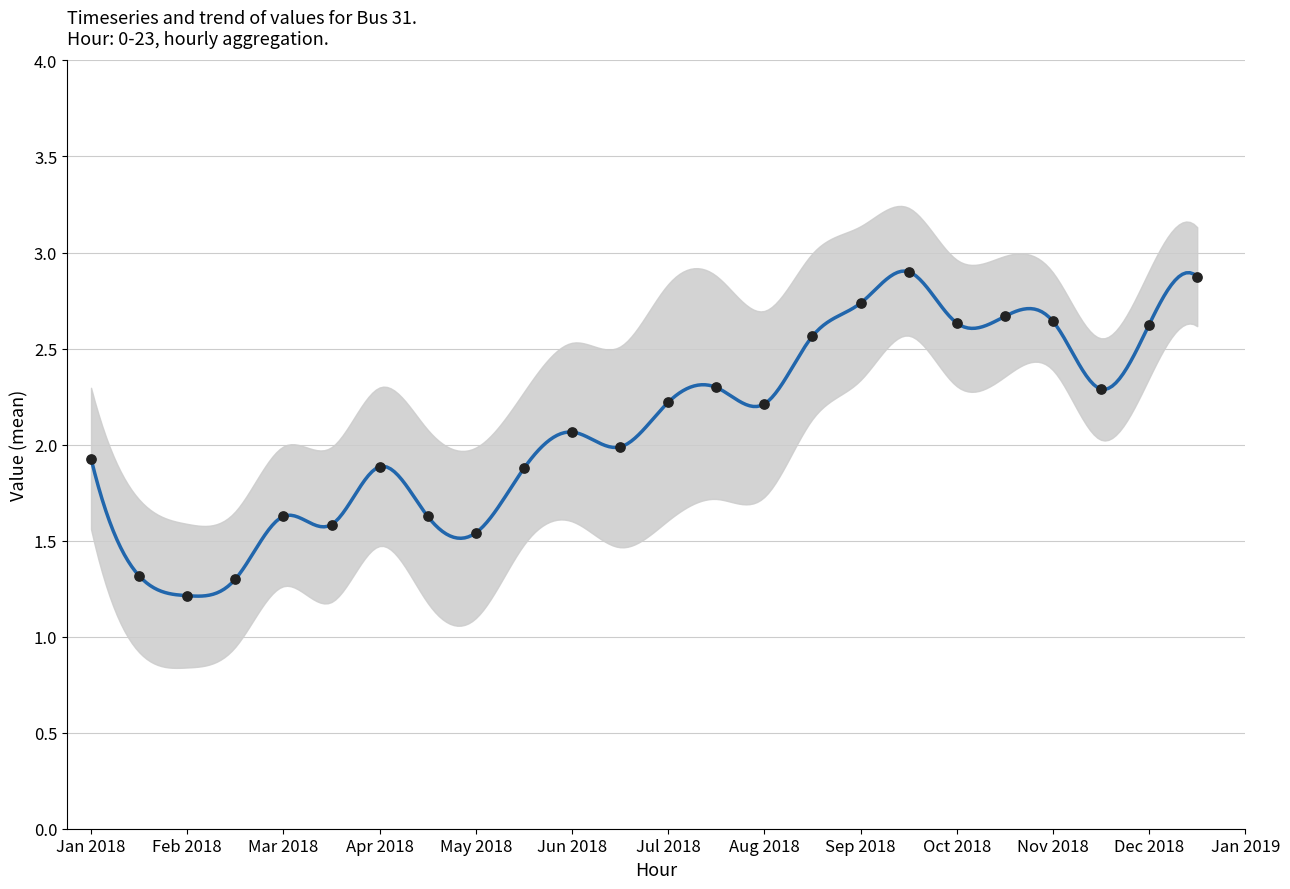

Between 14 and 7, which is larger?

14